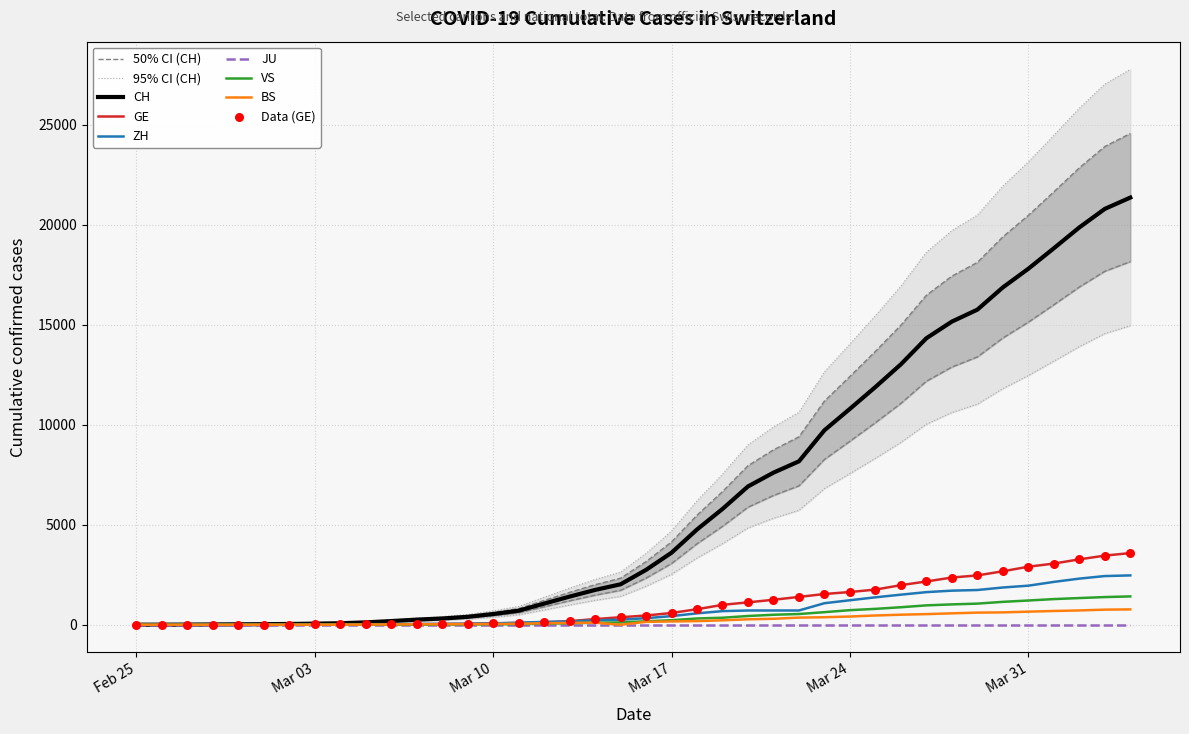

What is the highest value of the GE series?

3584